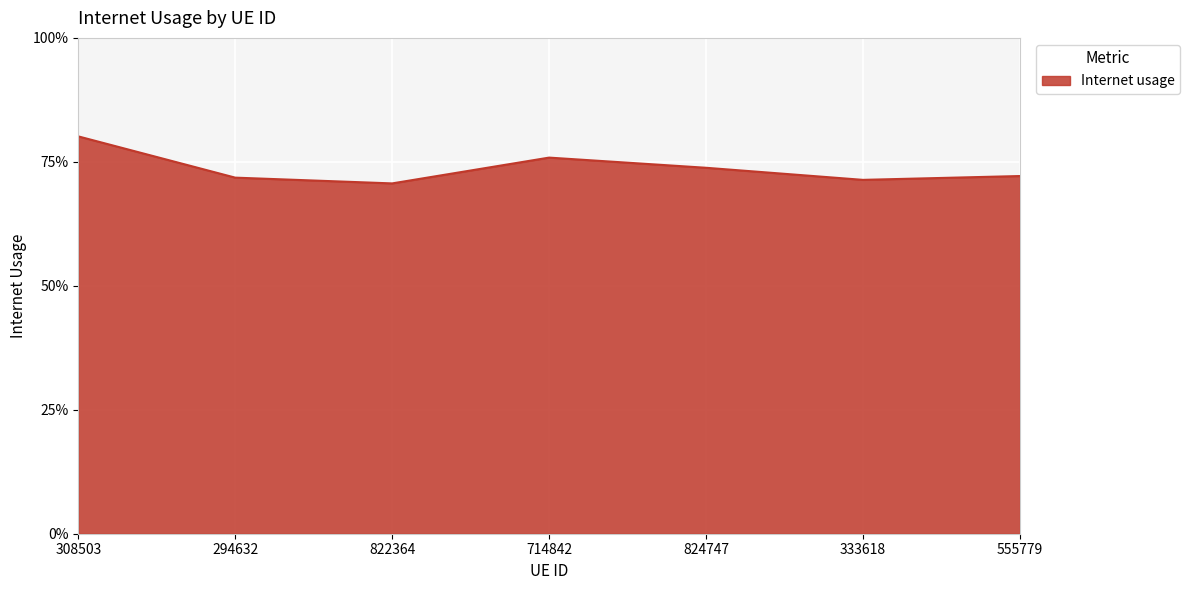

What position from the right is 714842?

4